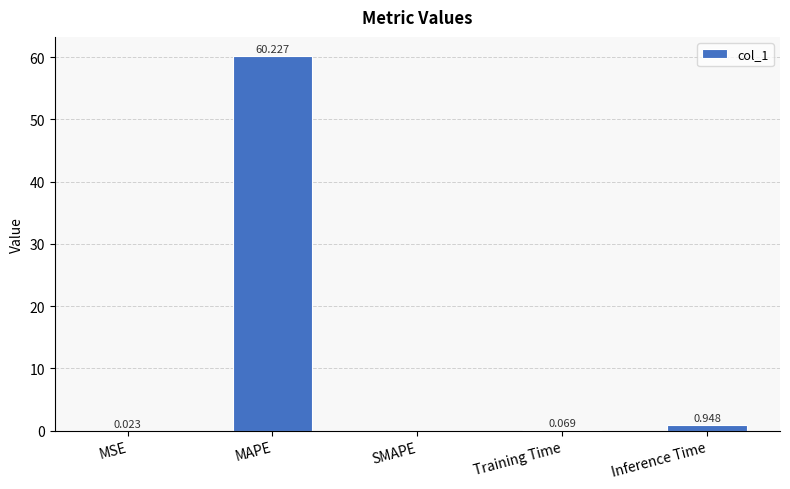

What is the change in value from MAPE to Training Time?

-60.2